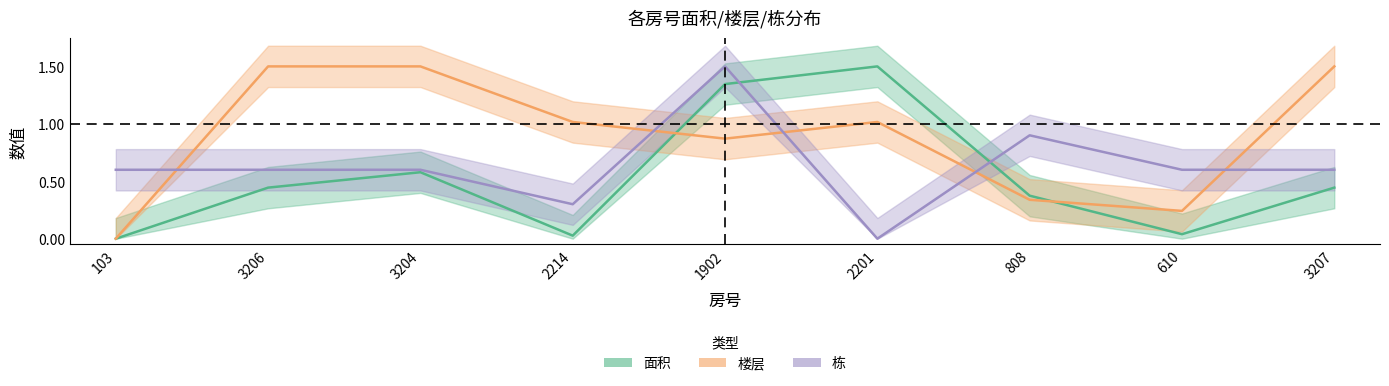

How many lines are shown in the chart?

3